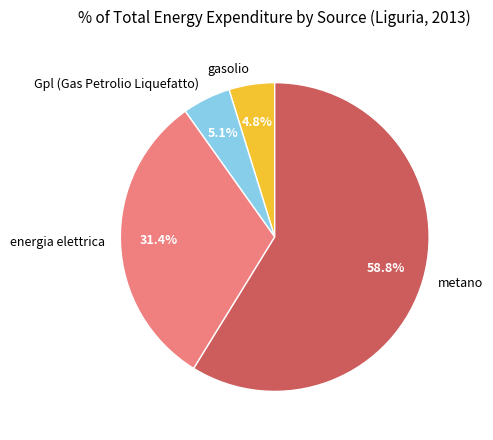

True or false: Gpl (Gas Petrolio Liquefatto) accounts for 5% of the total.

True